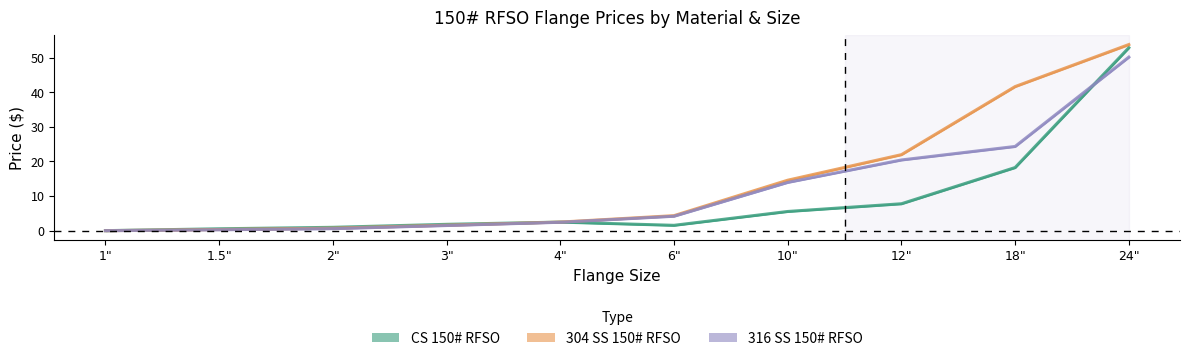

What is the label of the 8th point from the right?

2"